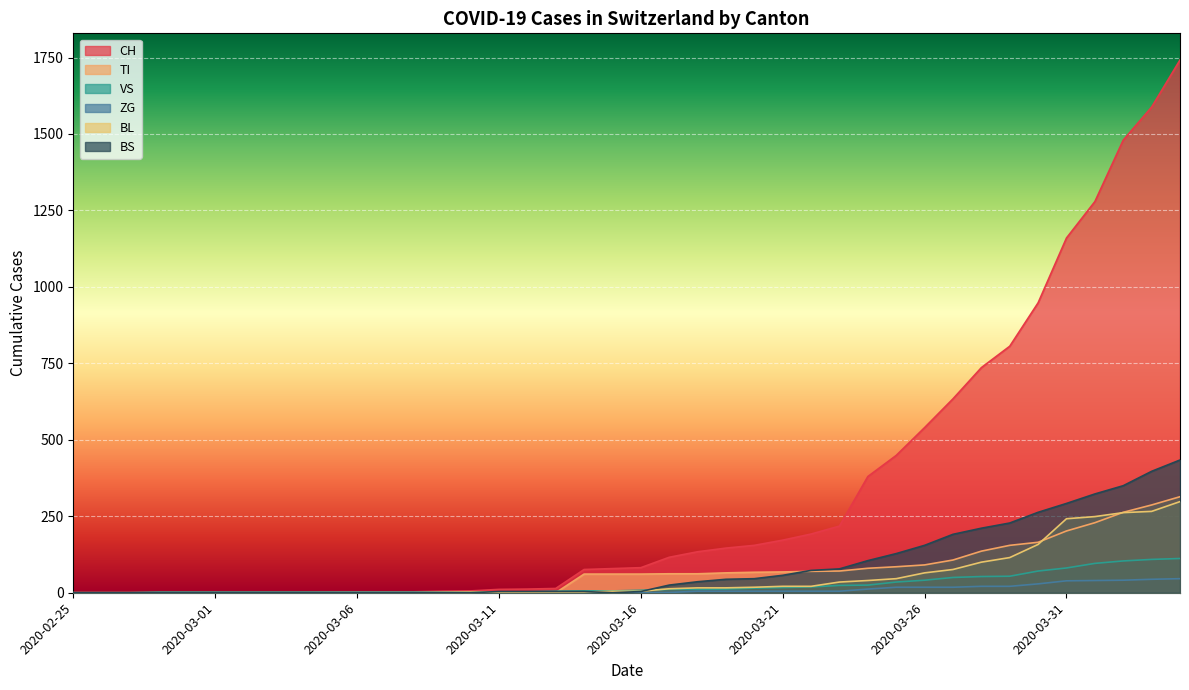

Reading left to right, transcribe all the data shown in this chart.

CH: 0	0	0	0	0	0	0	0	0	2	3	3	3	5	6	11	12	14	76	79	82	116	134	146	155	172	192	218	380	449	540	634	736	806	948	1160	1279	1480	1588	1742
TI: 0	0	0	0	0	0	0	0	0	0	0	0	0	0	0	0	0	0	61	61	61	62	62	65	67	68	70	71	80	85	91	107	136	155	165	202	229	263	287	314
VS: 0	0	0	2	2	2	2	2	2	2	2	2	2	2	2	3	3	5	6	6	8	11	11	12	15	17	19	24	25	35	41	50	53	54	71	81	96	104	109	112
ZG: 0	0	0	0	0	0	0	0	0	0	0	0	0	0	0	0	0	0	0	0	0	1	5	5	5	5	5	5	12	18	18	18	21	21	29	39	40	41	44	46
BL: 0	0	0	0	0	0	0	0	0	0	0	0	0	1	2	2	2	2	2	5	5	13	16	16	18	21	21	35	40	46	65	76	100	115	158	242	249	262	266	298
BS: 0	0	0	0	0	0	0	0	0	0	0	0	0	0	0	4	4	4	4	0	4	25	36	44	46	57	73	78	105	128	155	191	211	228	263	292	323	350	397	434